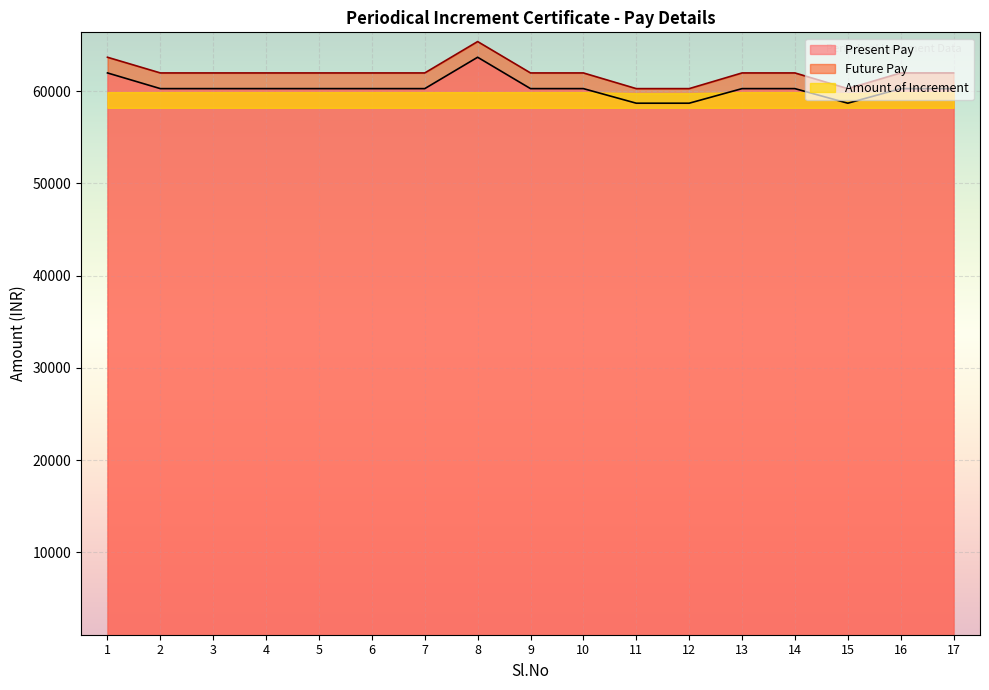

True or false: Future Pay and Present Pay cross at least once.

False